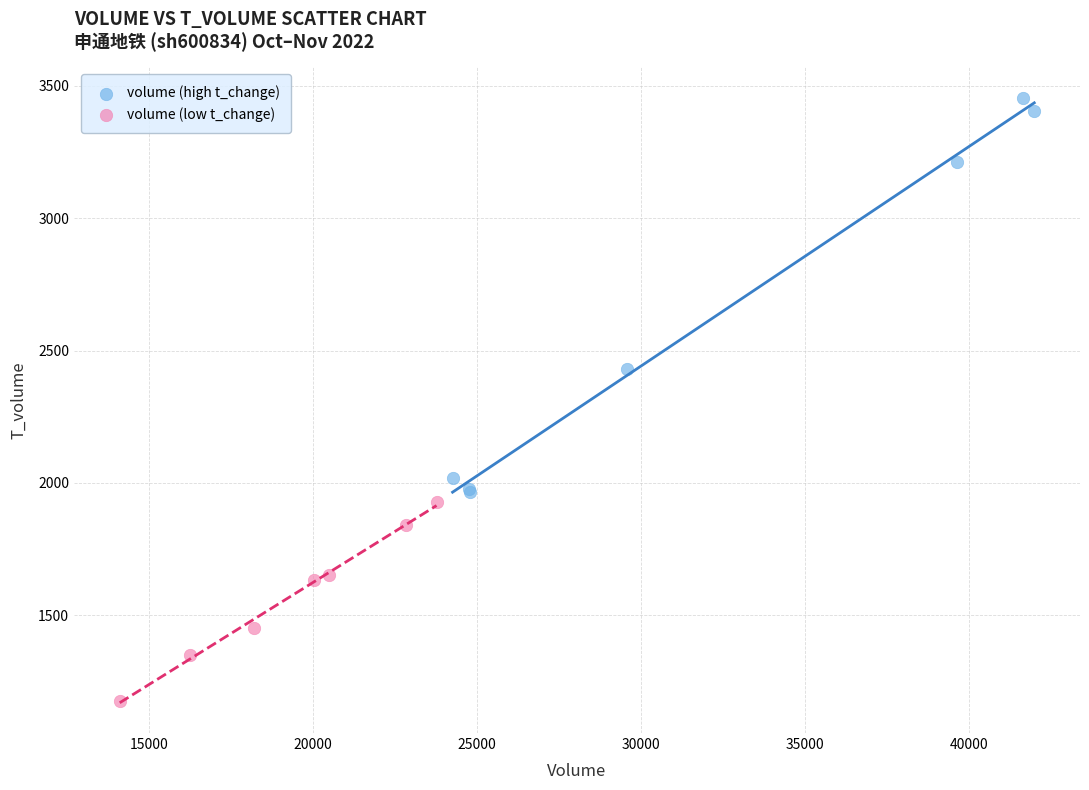

Which series has the largest Y range (max minus min)?

volume (high t_change)